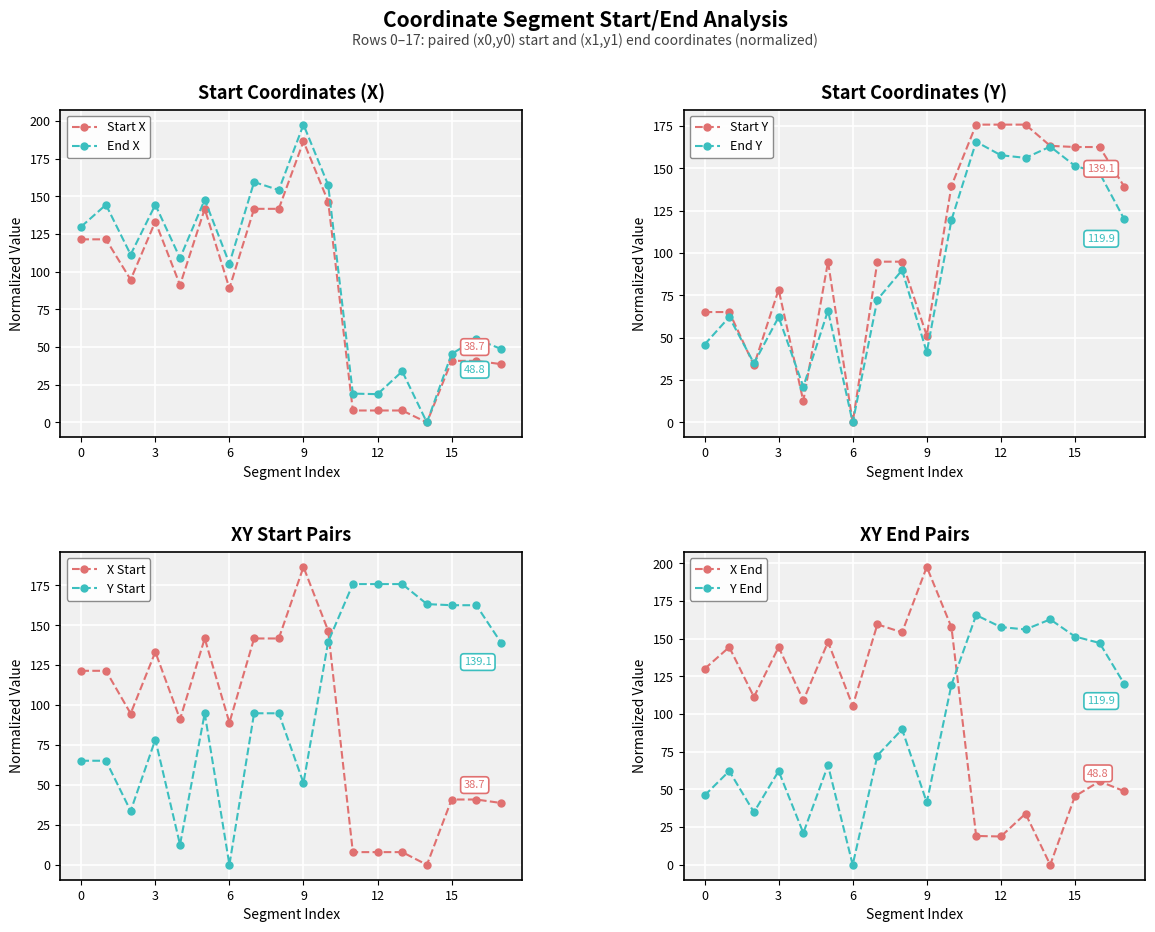

Does the chart display data point markers on the line(s)?

Yes